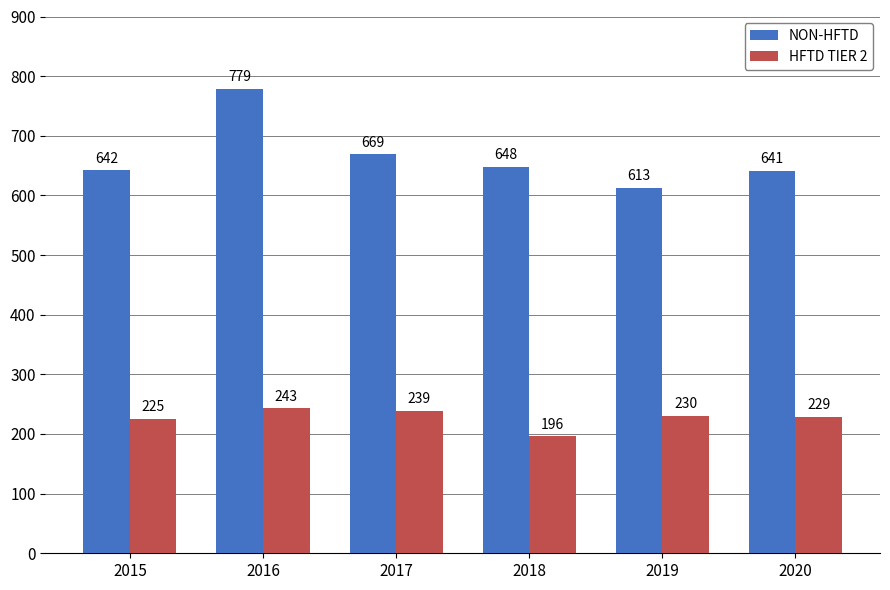

How many data points does each series have?

6